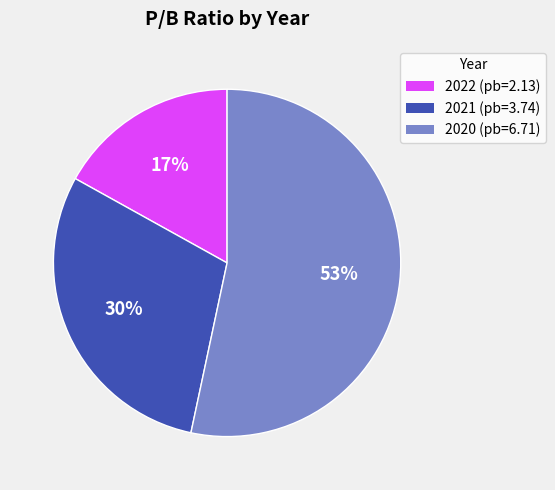

Is there a majority slice in this chart?

Yes